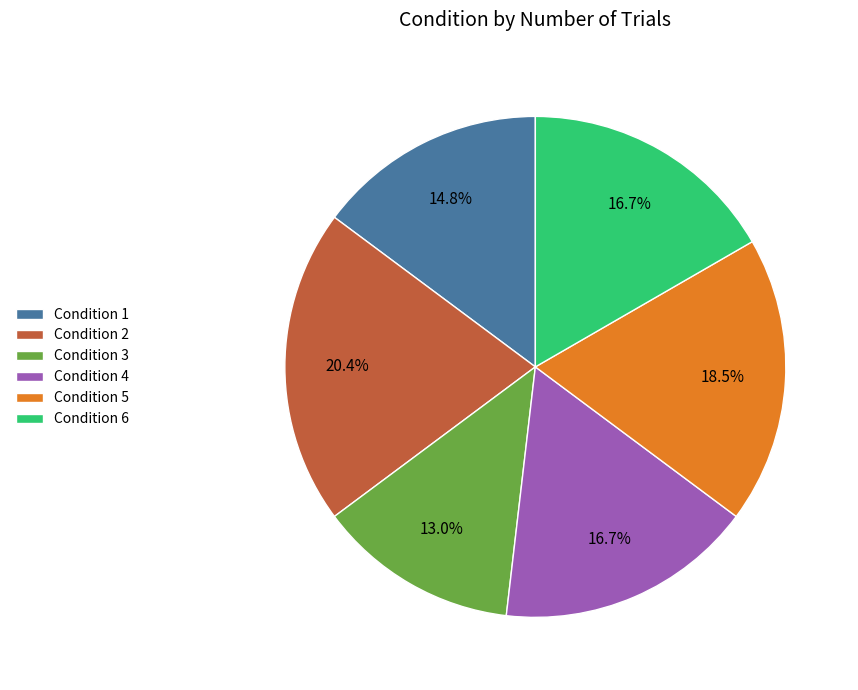

Does any single category account for the majority?

No